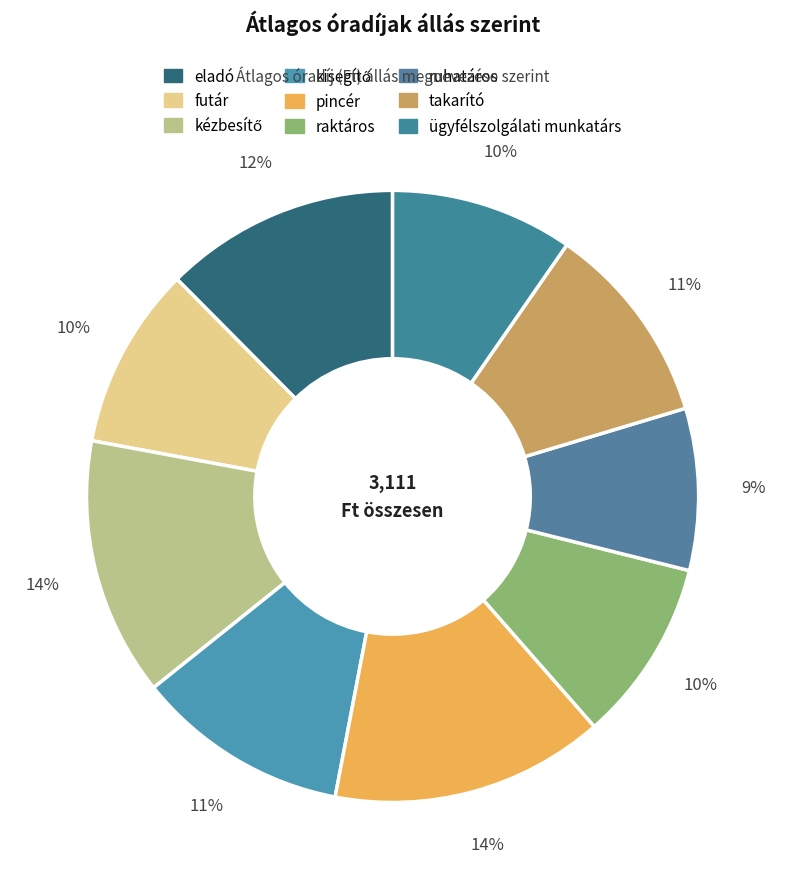

True or false: takarító accounts for 11% of the total.

True